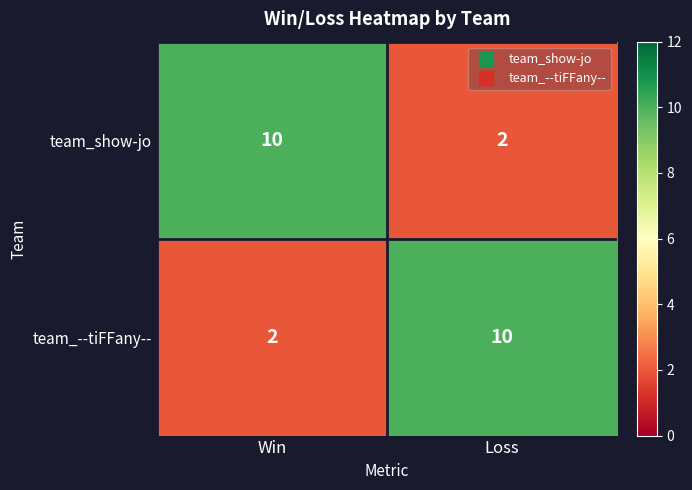

How many values in the team_show-jo series are below 10?

1